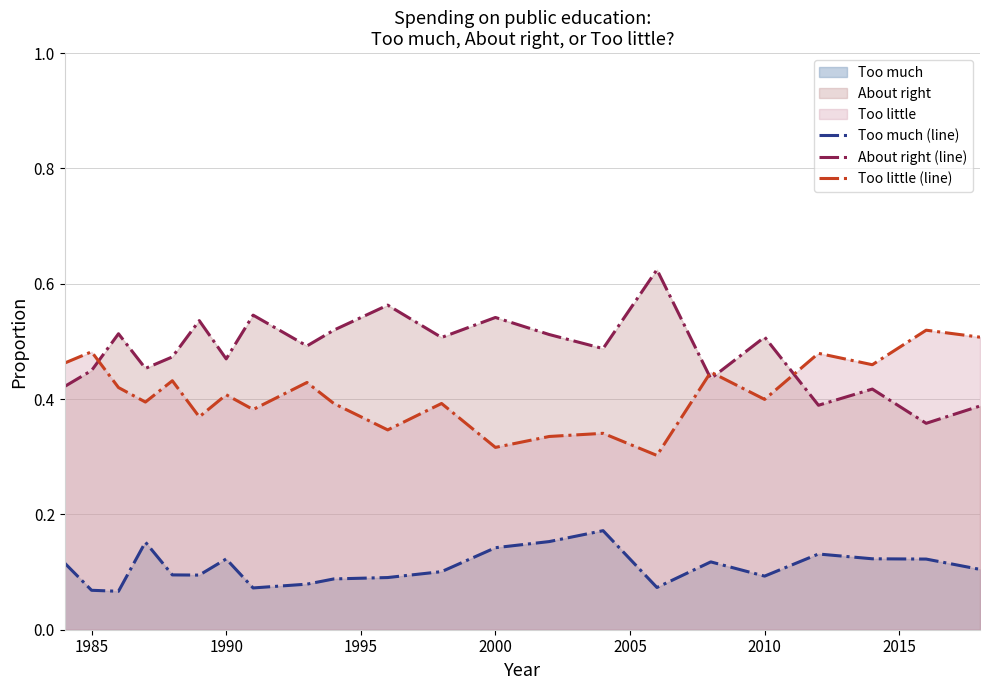

The value of Too little (line) at 1990 is 0.4. True or false?

True